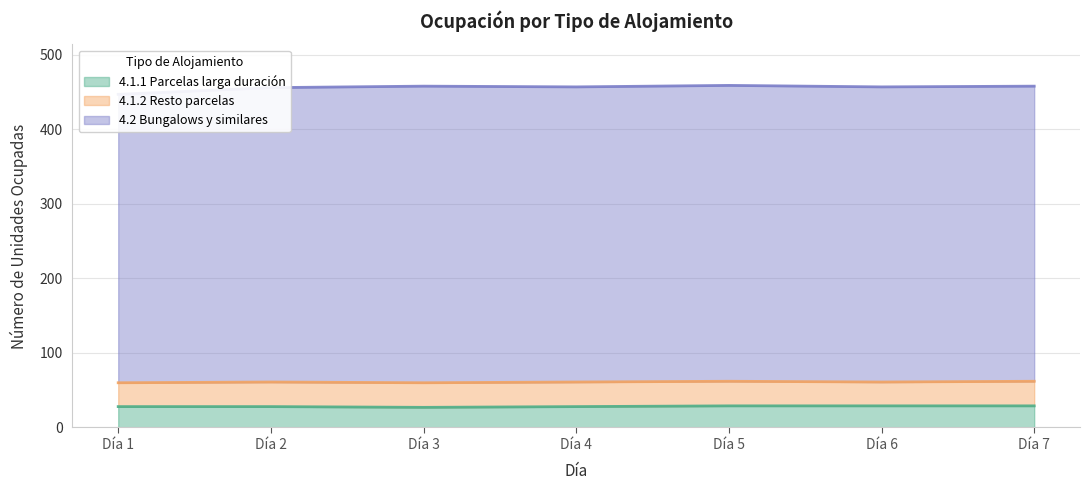

True or false: 4.1.1 Parcelas larga duración has more than 2 interior local peaks.

False